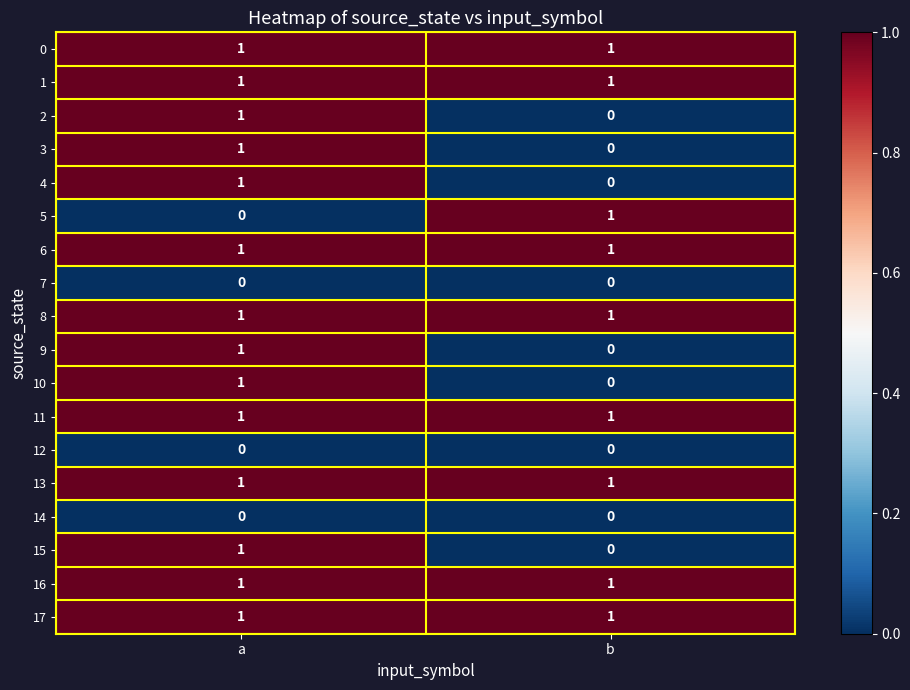

At which category is the sum across all series the highest?

a